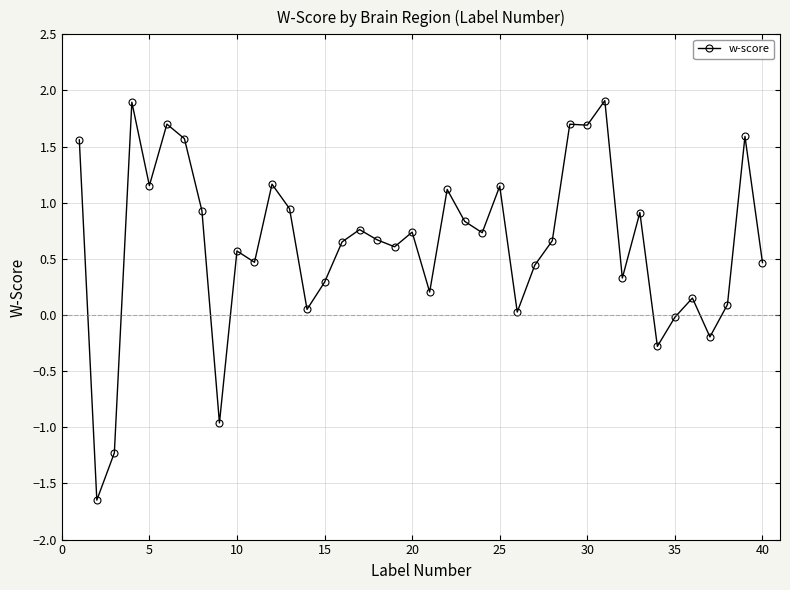

True or false: the data has more than 1 interior local peaks.

True